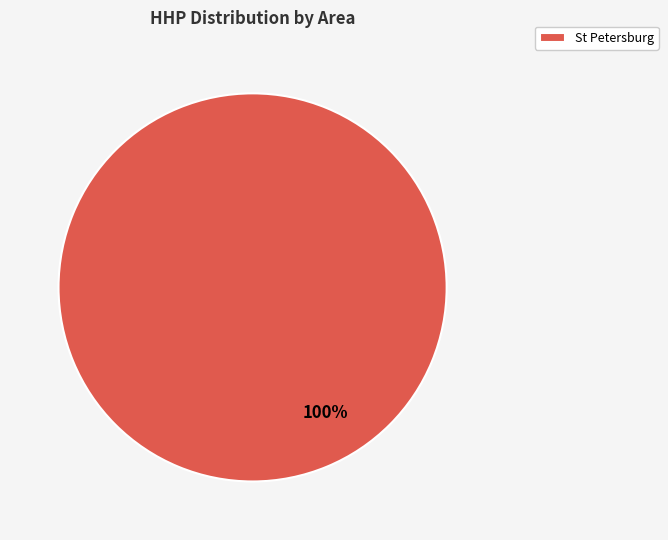

Is it true that St Petersburg is 100% of the pie?

True